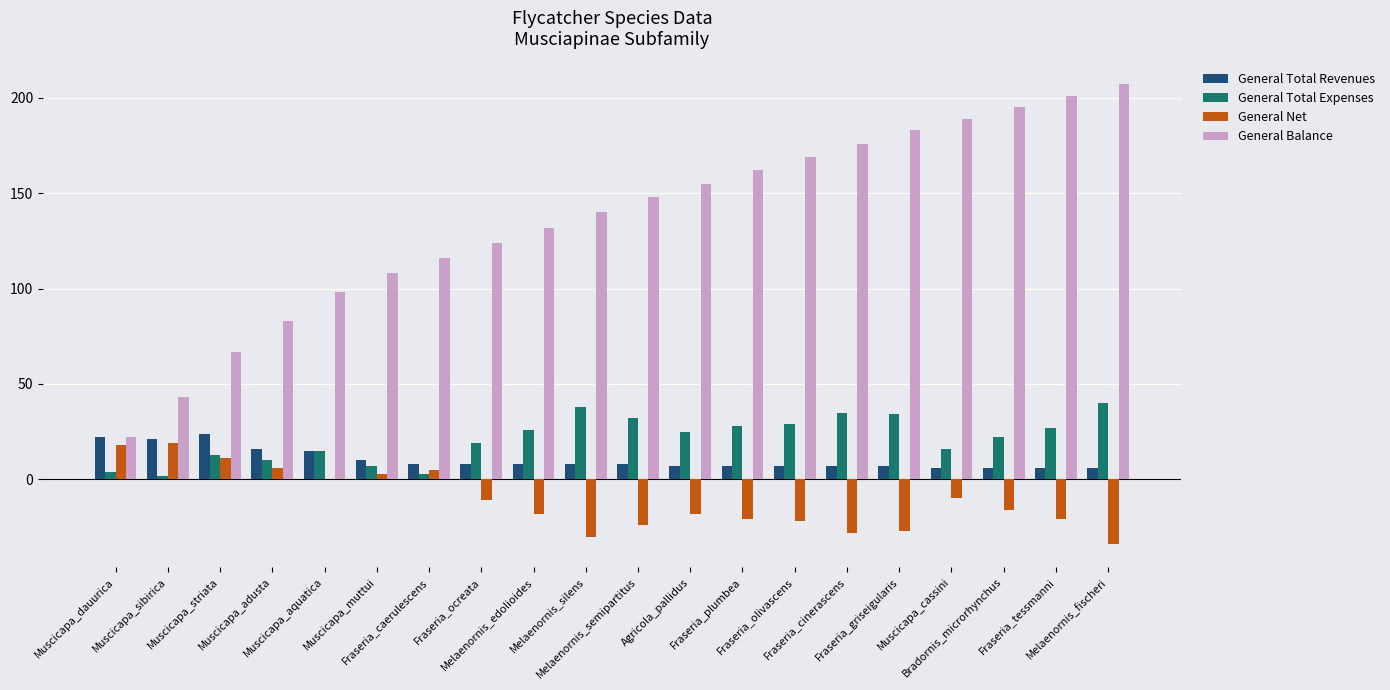

What is the greatest value displayed?

207